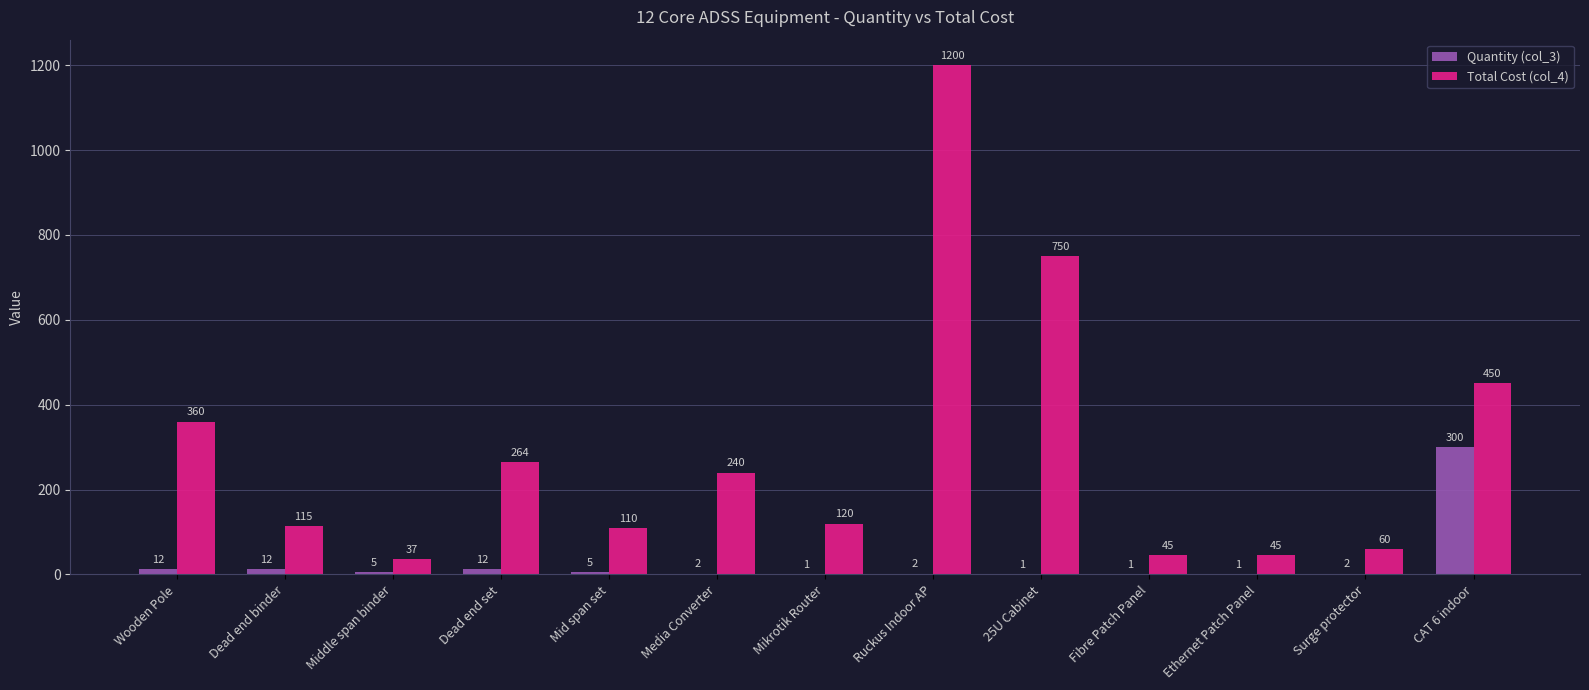

What is the sum of all Quantity (col_3) values?

356.0